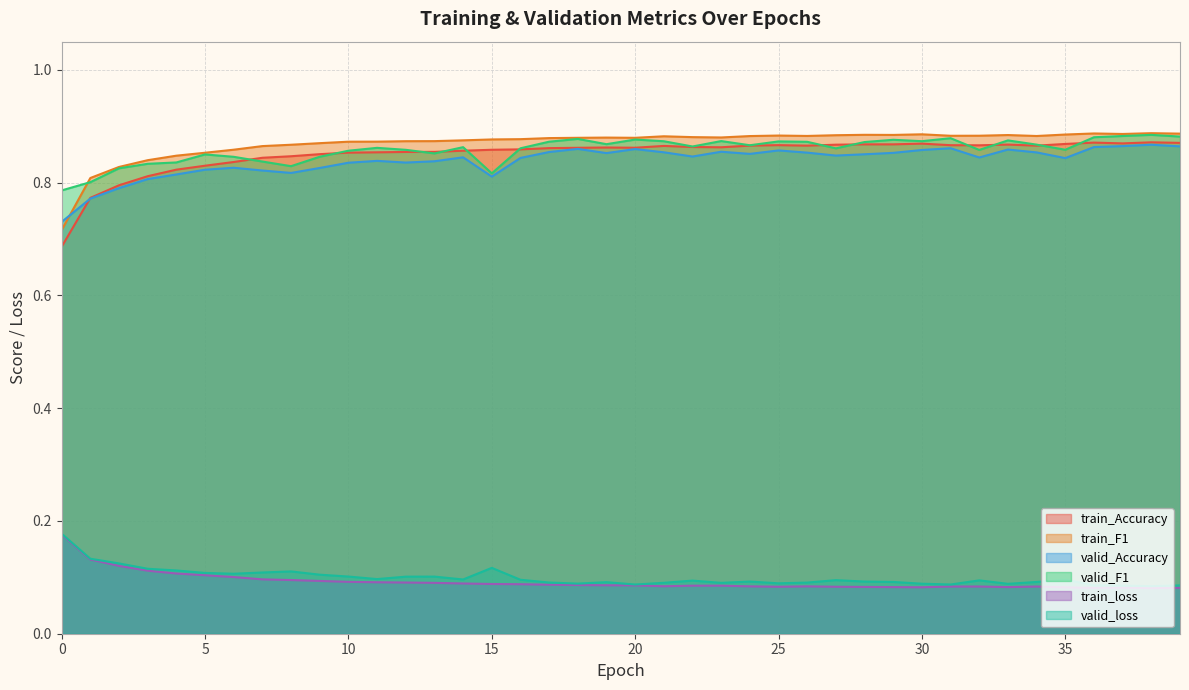

True or false: train_loss has a value of 0.1 at 35.

True